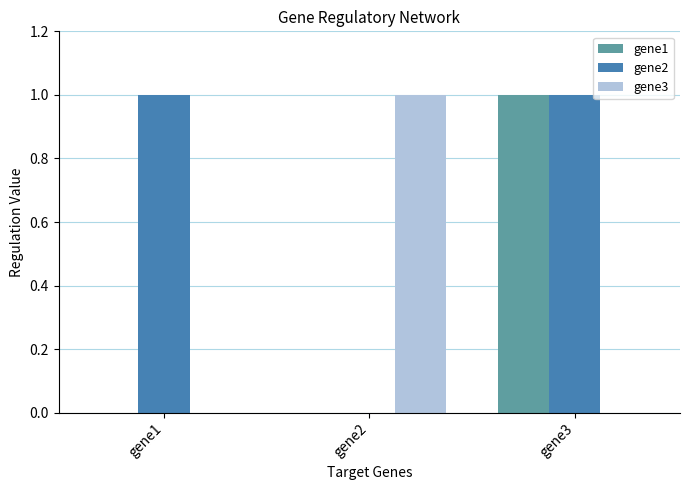

Which series changed the most between gene1 and gene3?

gene1